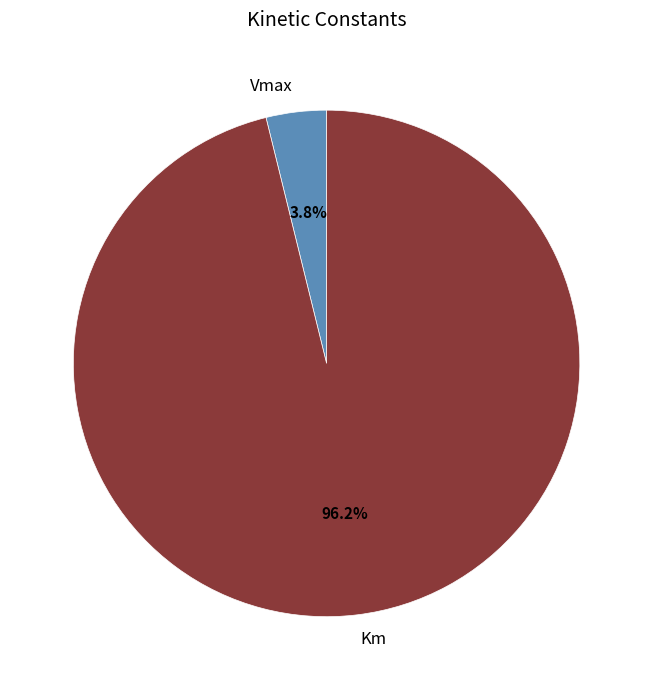

To the nearest percent, what is the difference between the Km and Vmax slice percentages?

92%